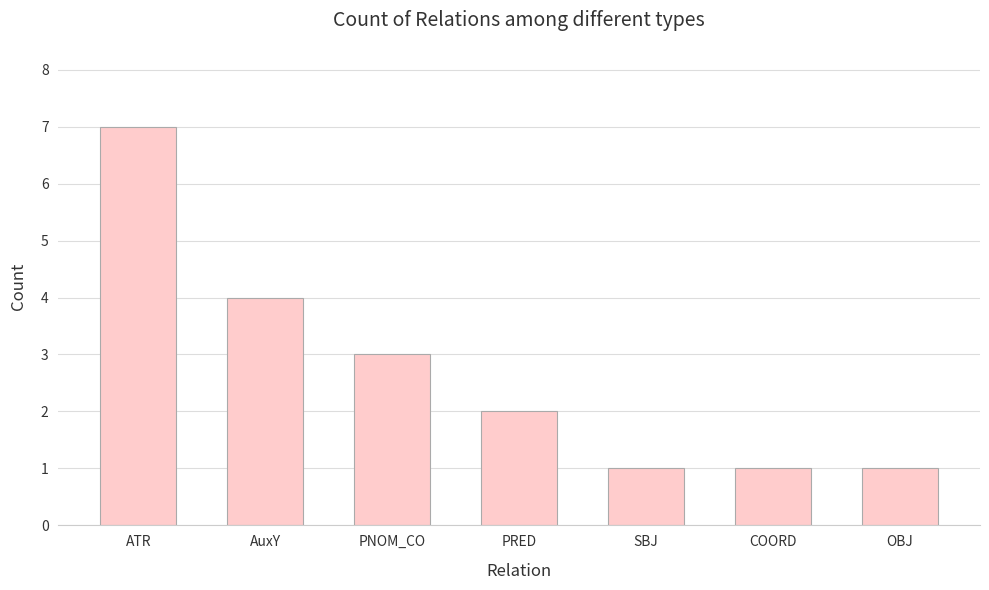

Which has a higher value, PRED or ATR?

ATR